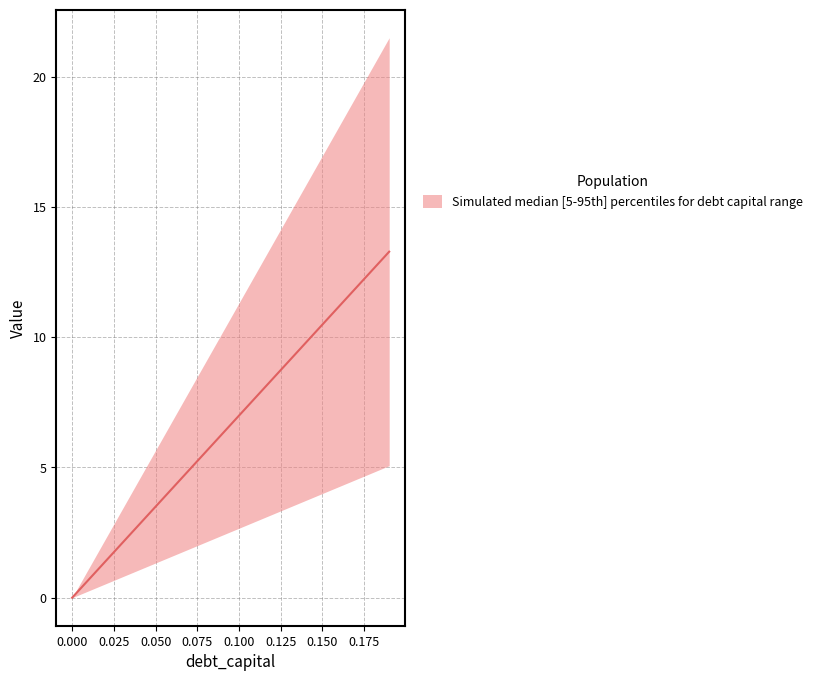

What is the maximum value shown in the chart?

21.5